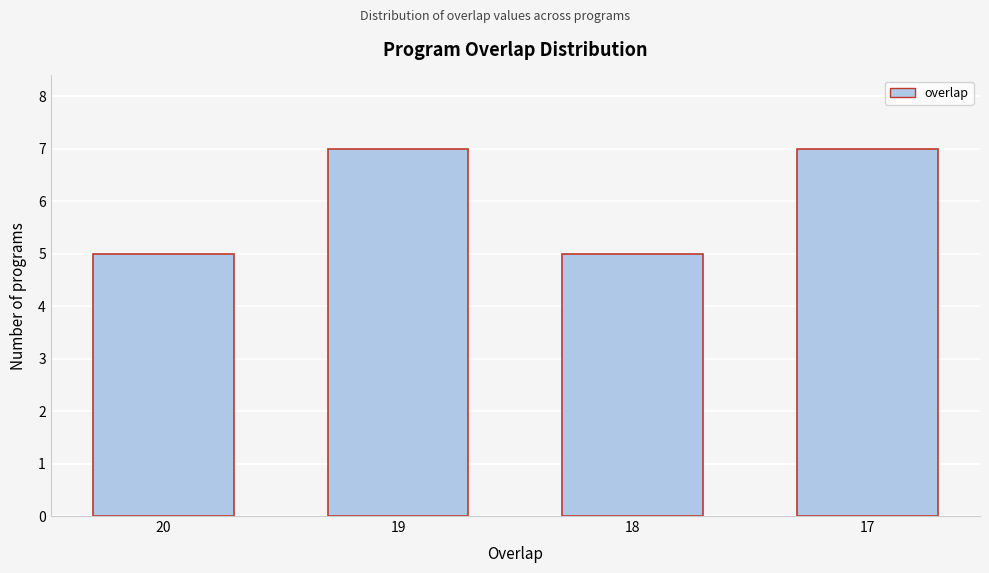

Reading left to right, what are all the values shown in this chart?

20=5	19=7	18=5	17=7